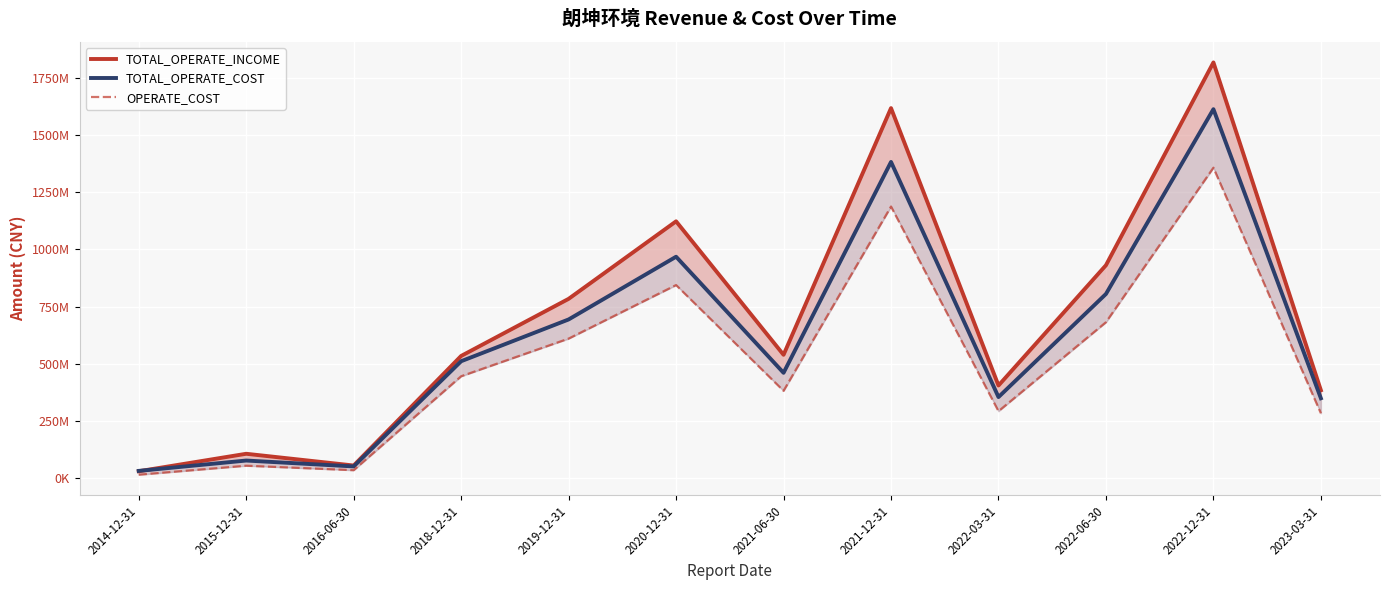

What is the lowest value of the OPERATE_COST series?

14051610.7